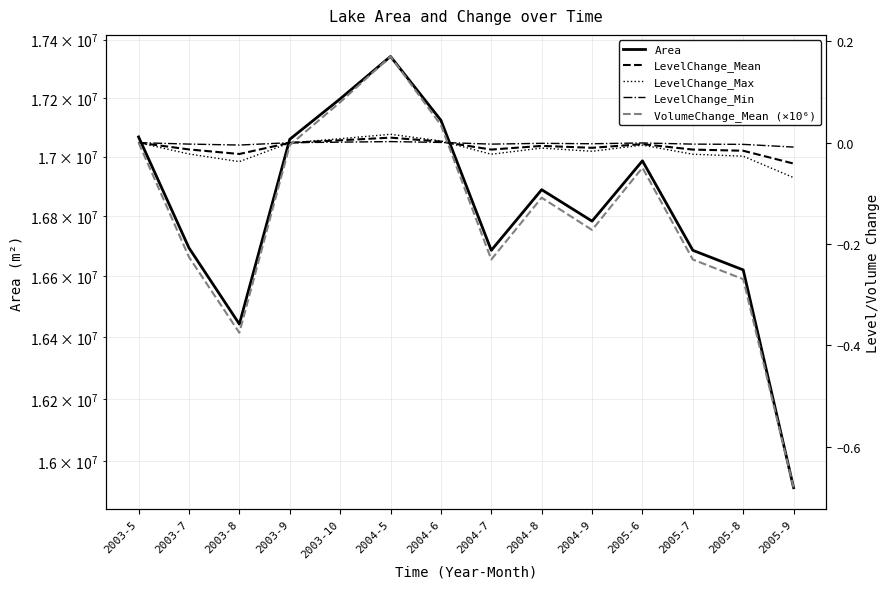

What is the label of the 11th point from the left?

2005-6